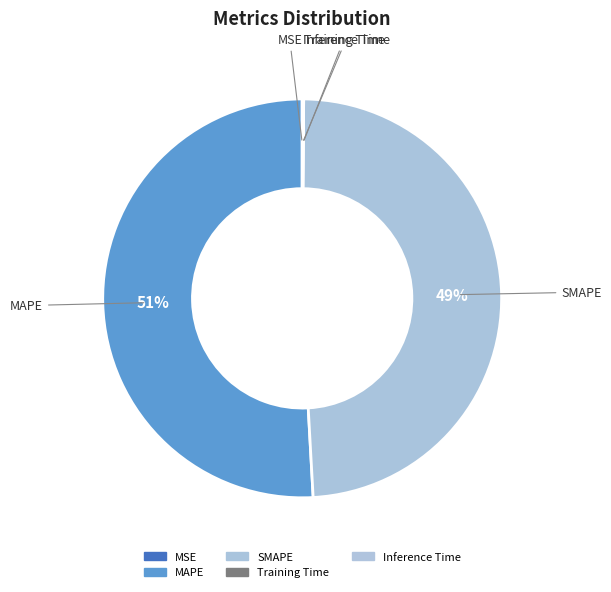

Between Training Time and Inference Time, which is larger?

Inference Time